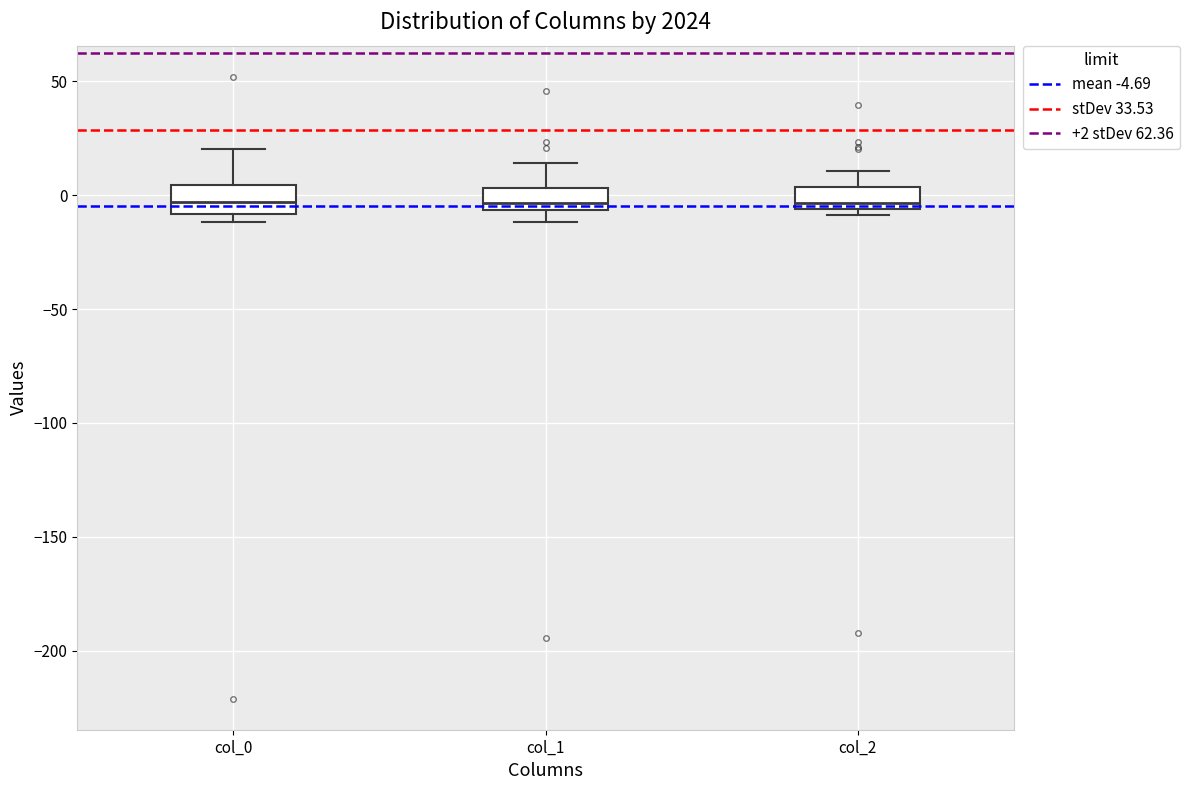

Where is the lower edge of the box for col_1 on the y-axis? The values are not printed on the chart, so give them approximately, as read against the axis.

-5